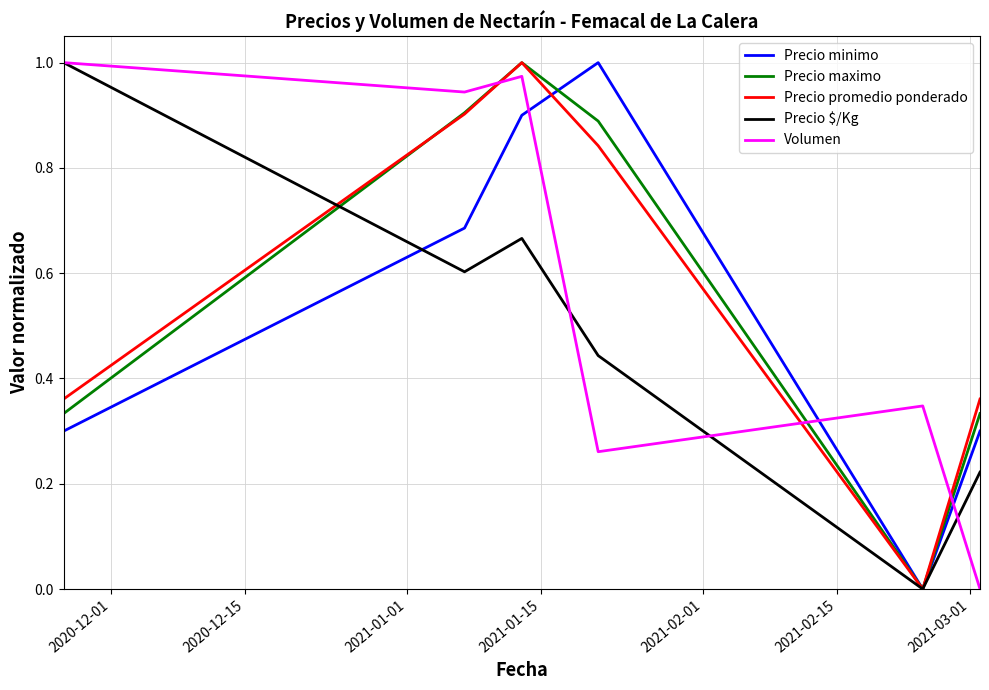

True or false: Precio minimo and Volumen intersect in this chart.

True